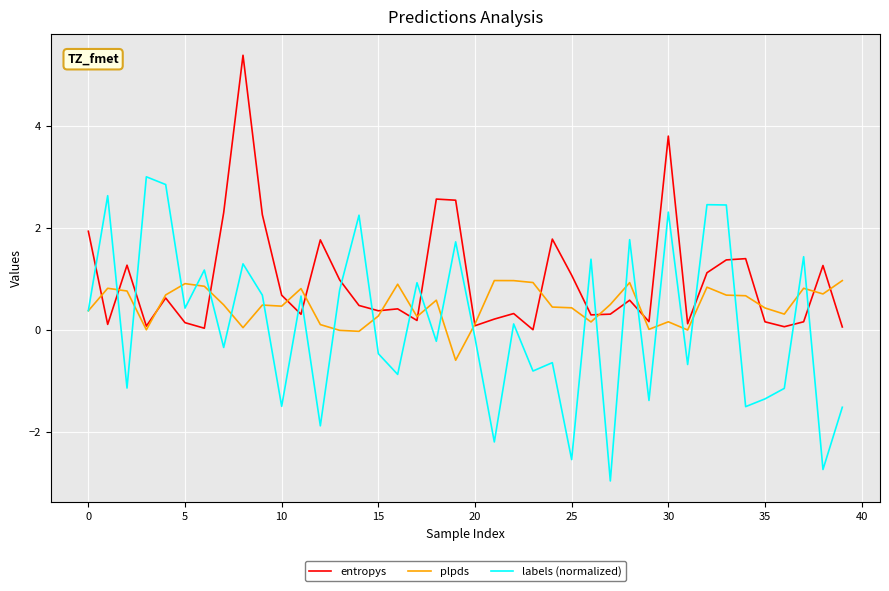

Is this an area chart (filled region under the line)?

No